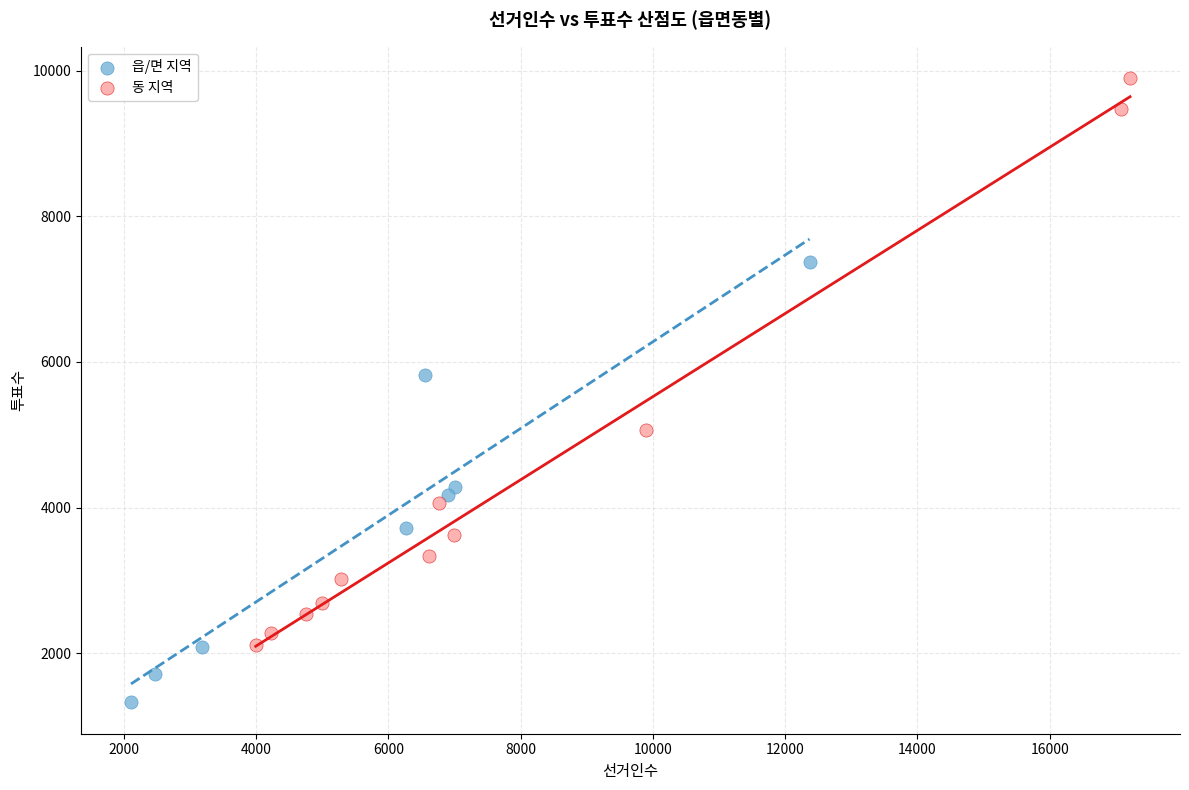

What are all the series names shown in the legend?

읍/면 지역, 동 지역